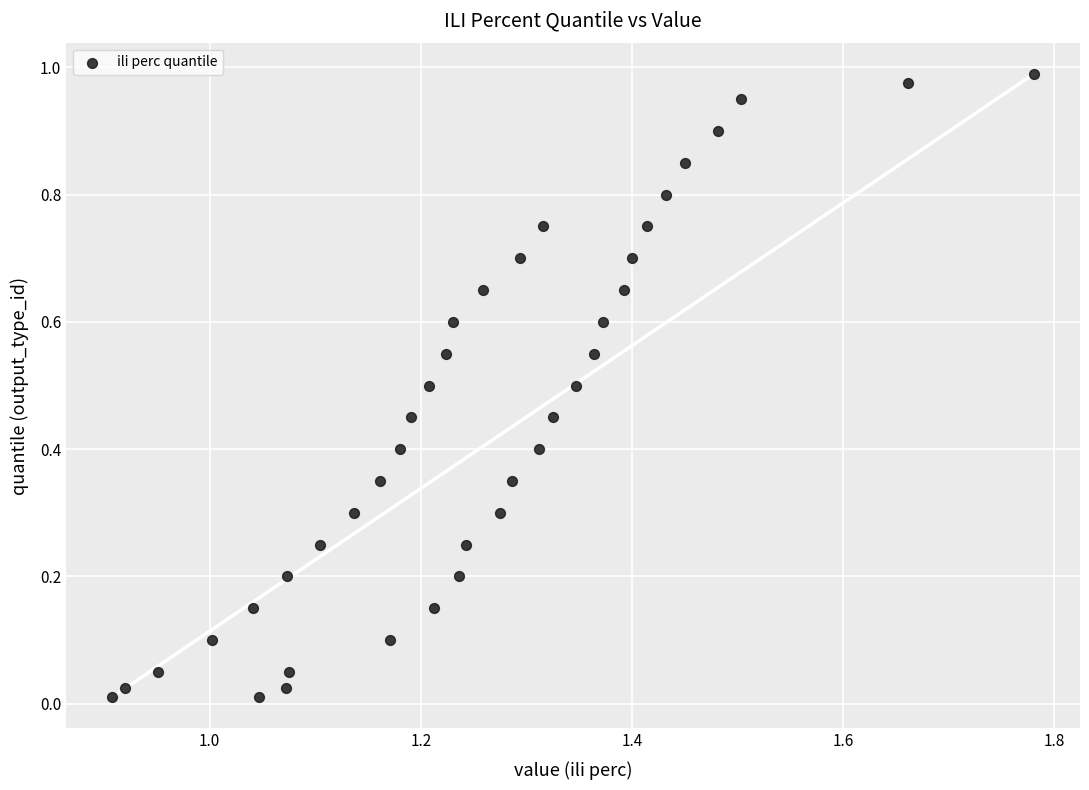

How many data points are displayed?

40